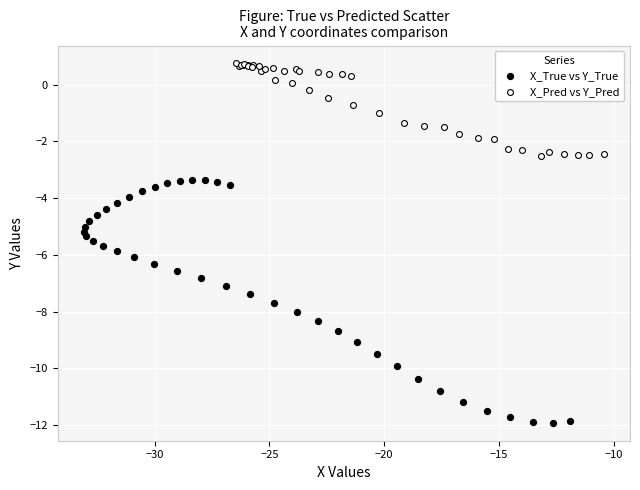

Which series contains the highest Y value?

X_Pred vs Y_Pred